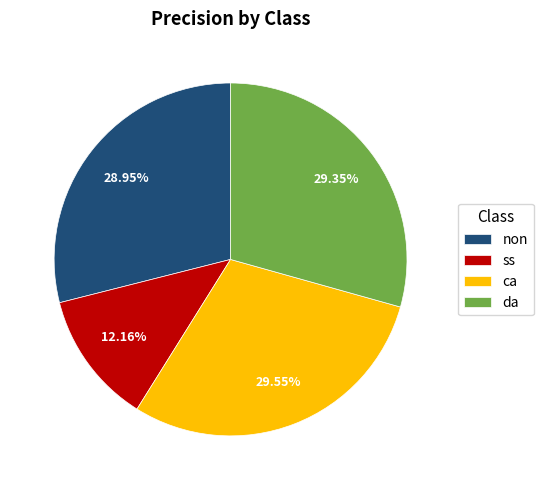

To the nearest percent, what is the average slice percentage?

25%